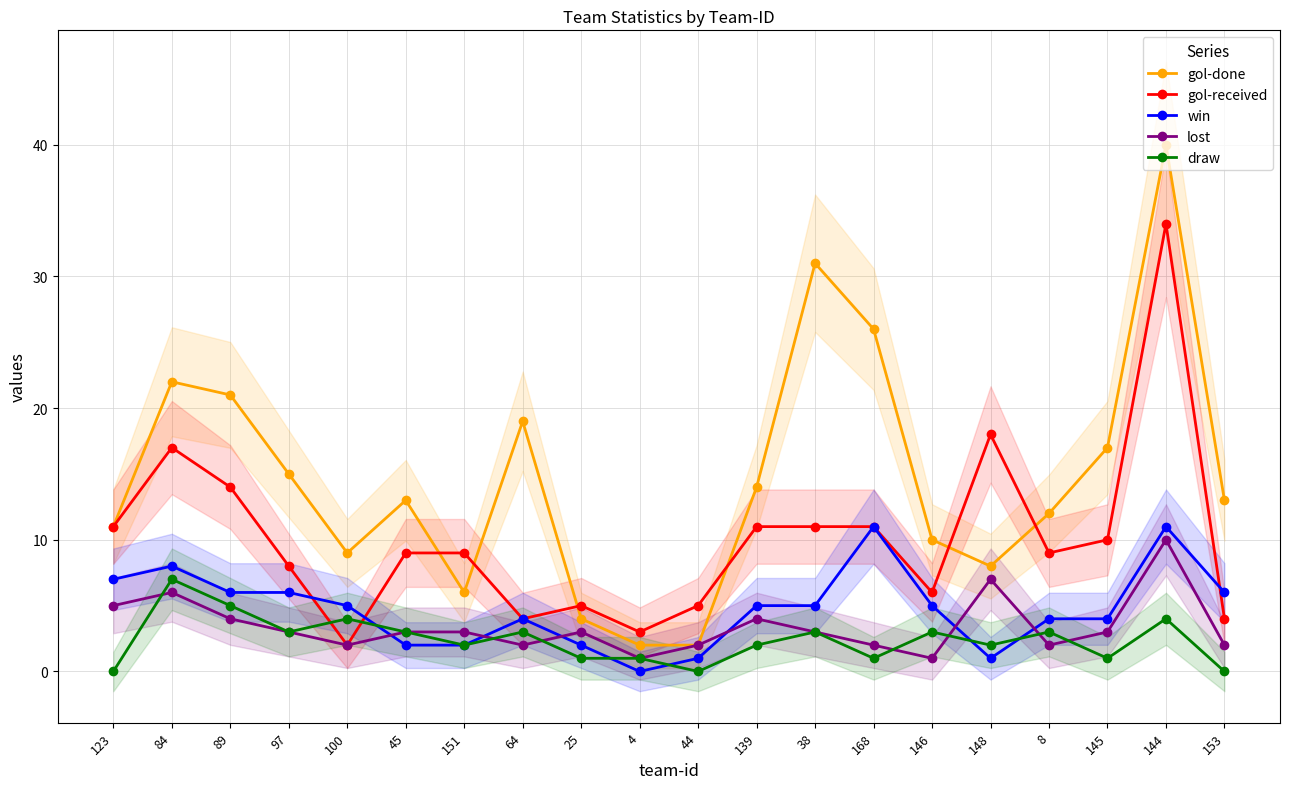

True or false: win and gol-received intersect in this chart.

True